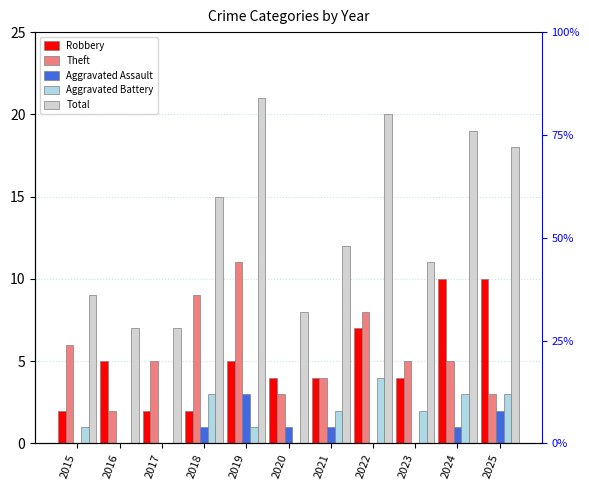

Reading left to right, list all the values displayed in this chart.

Robbery: 2	5	2	2	5	4	4	7	4	10	10
Theft: 6	2	5	9	11	3	4	8	5	5	3
Aggravated Assault: 0	0	0	1	3	1	1	0	0	1	2
Aggravated Battery: 1	0	0	3	1	0	2	4	2	3	3
Total: 9	7	7	15	21	8	12	20	11	19	18